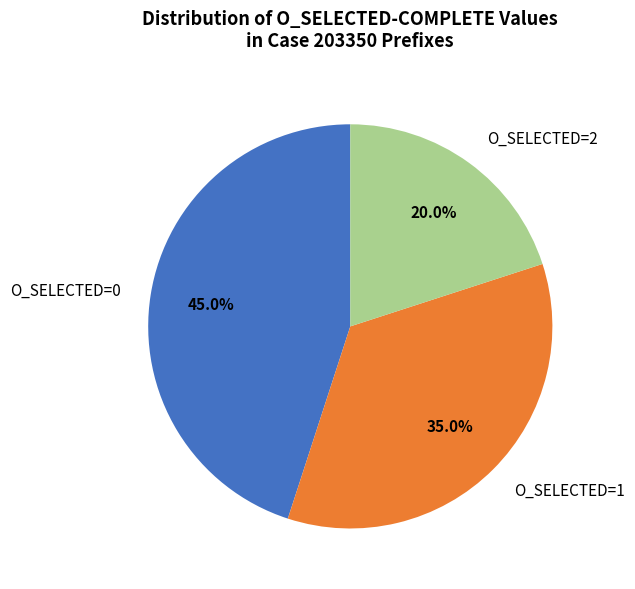

Does O_SELECTED=0 account for over 50% of the chart?

No